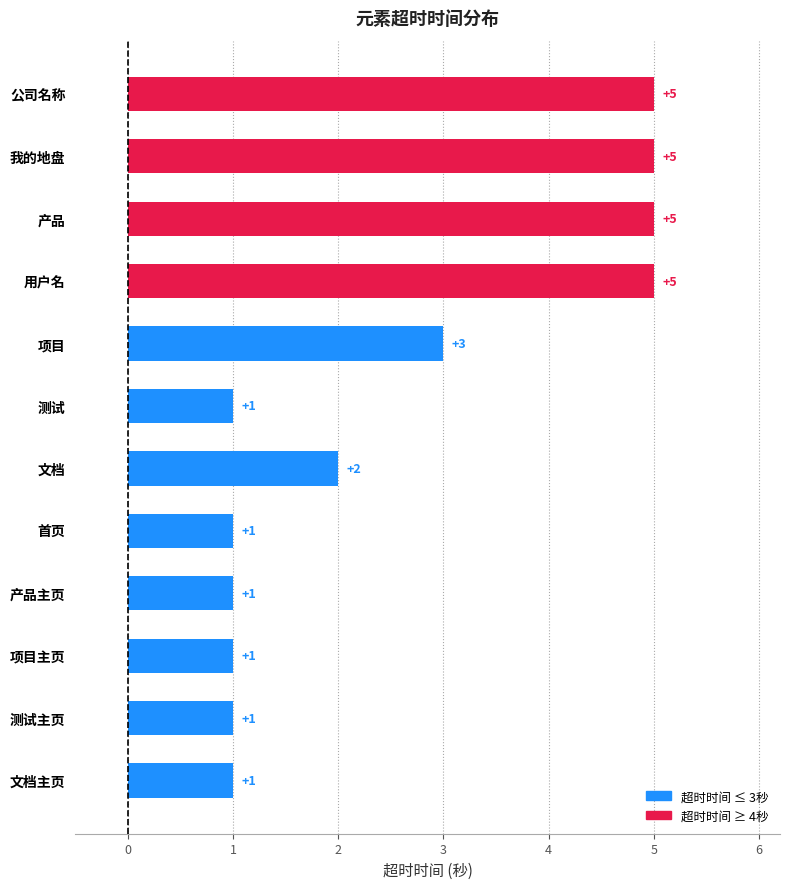

How many values are between 1 and 5?

12